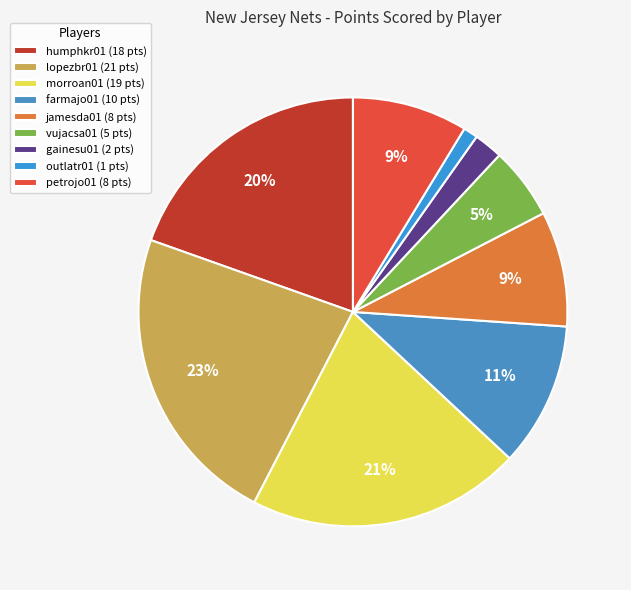

Is humphkr01 the majority of the pie?

No